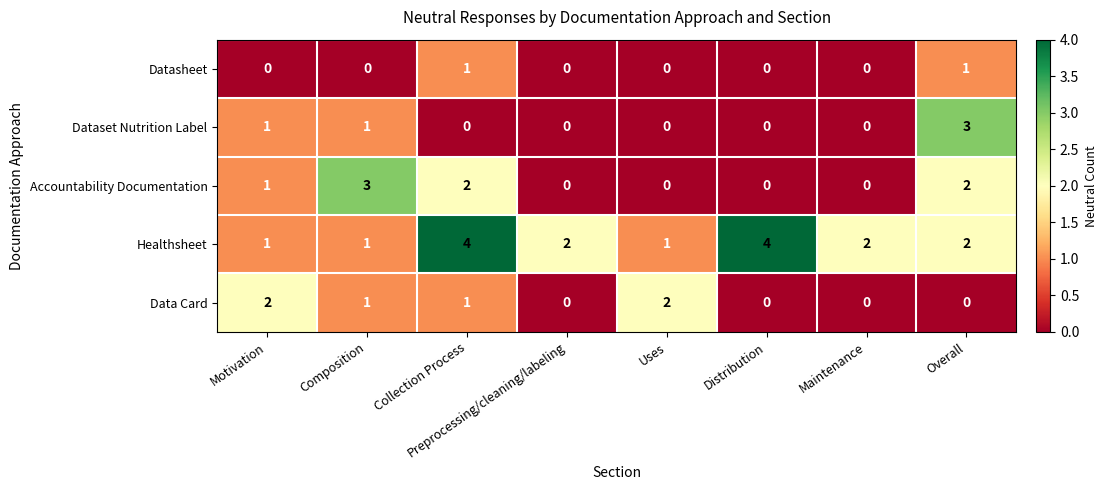

Between Composition and Preprocessing/cleaning/labeling, which series saw the biggest shift?

Accountability Documentation